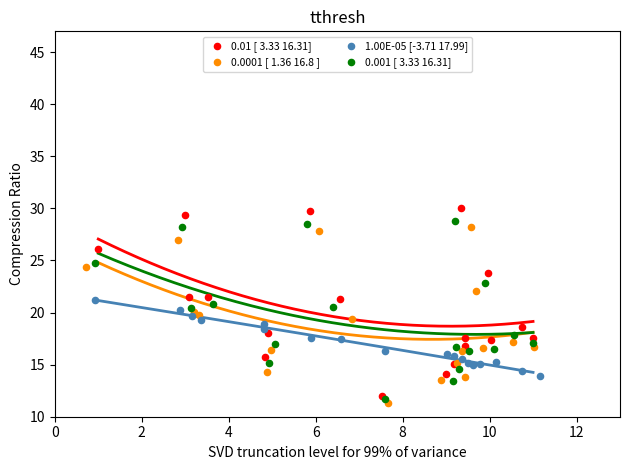

Which series has the largest Y range (max minus min)?

0.01 [ 3.33 16.31]